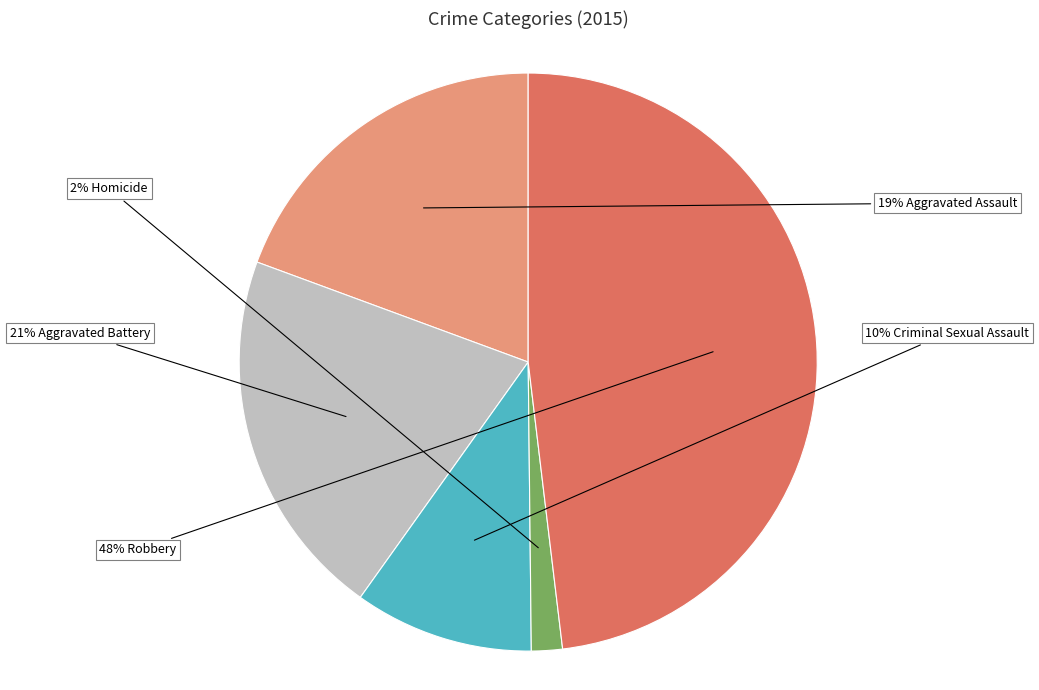

To the nearest percent, what is the difference between the largest and smallest slice percentages?

46%